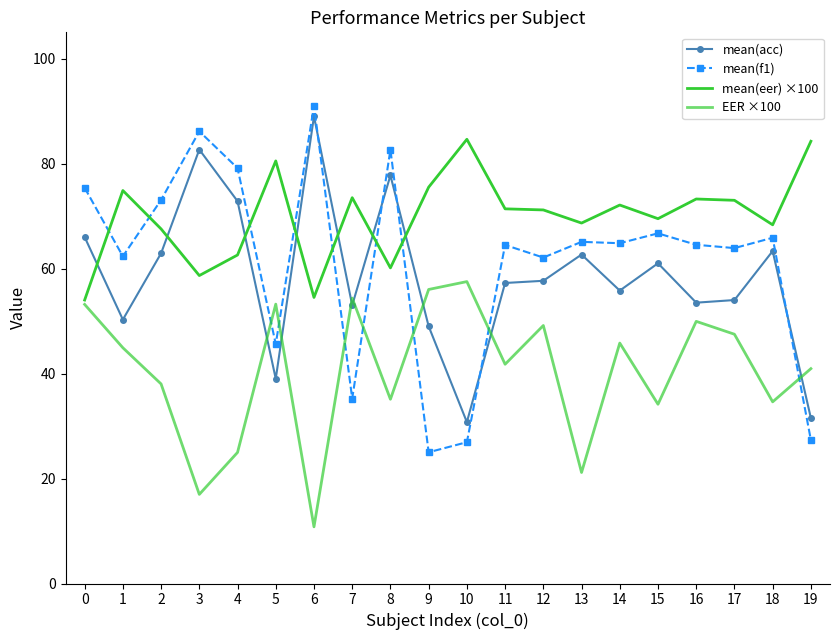

Between 7 and 9, which series saw the biggest shift?

mean(f1)